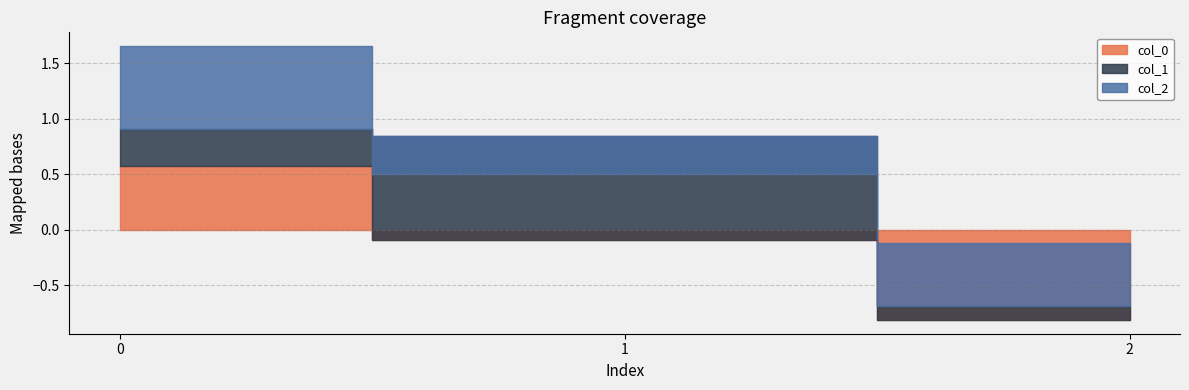

What is the value of the col_2 point at the 1st from the left?

0.7